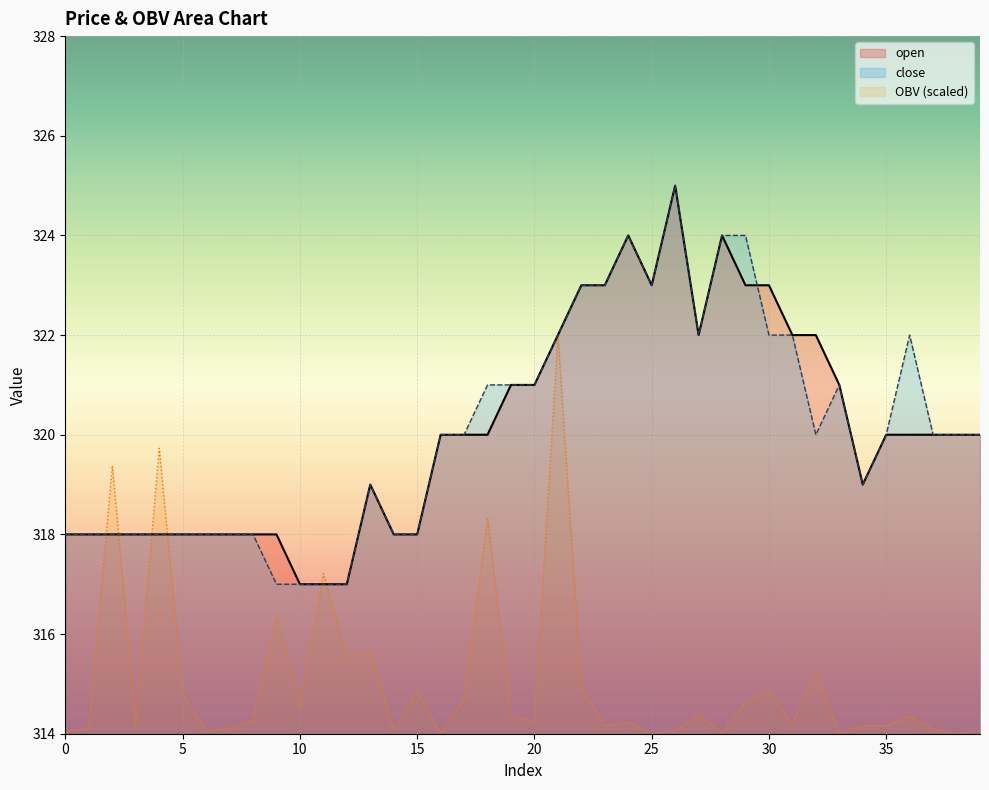

Is it true that OBV_line equals 428.8 at 35?

False